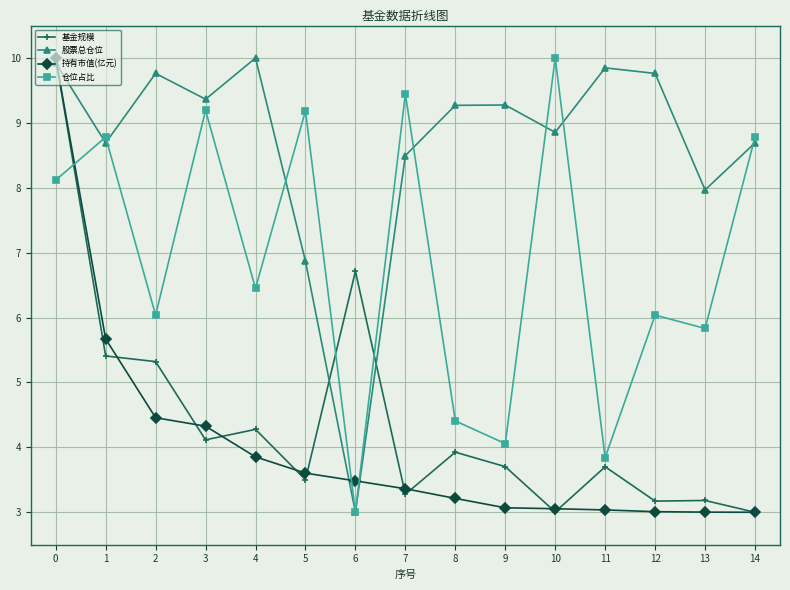

What is the sum of all 仓位占比 values?

103.2